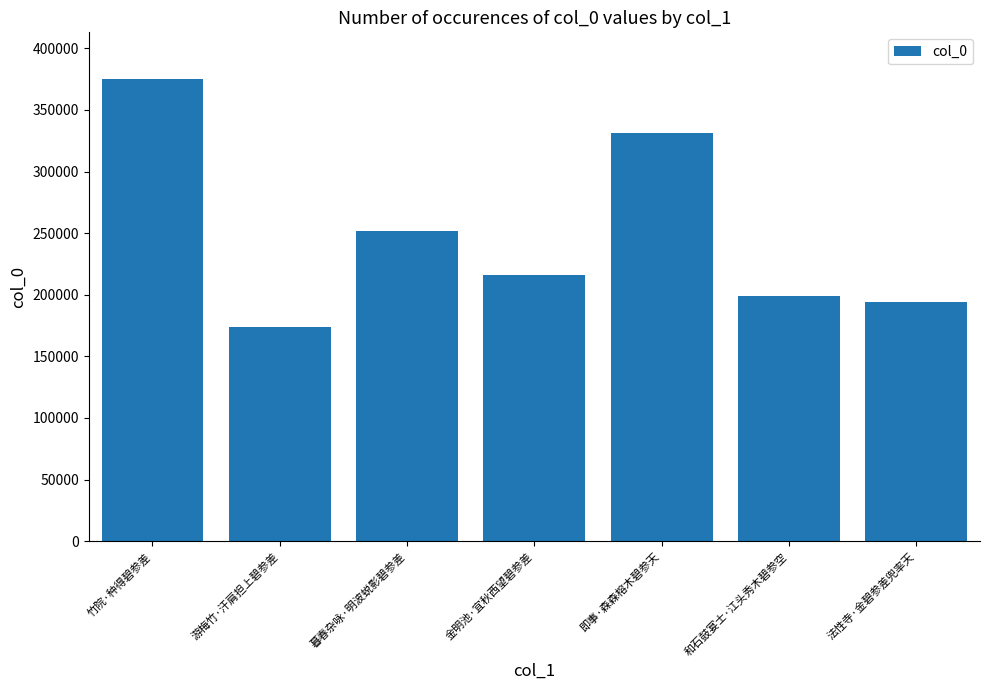

Is it true that the value at 金明池·宜秋西望碧参差 is 293527?

False